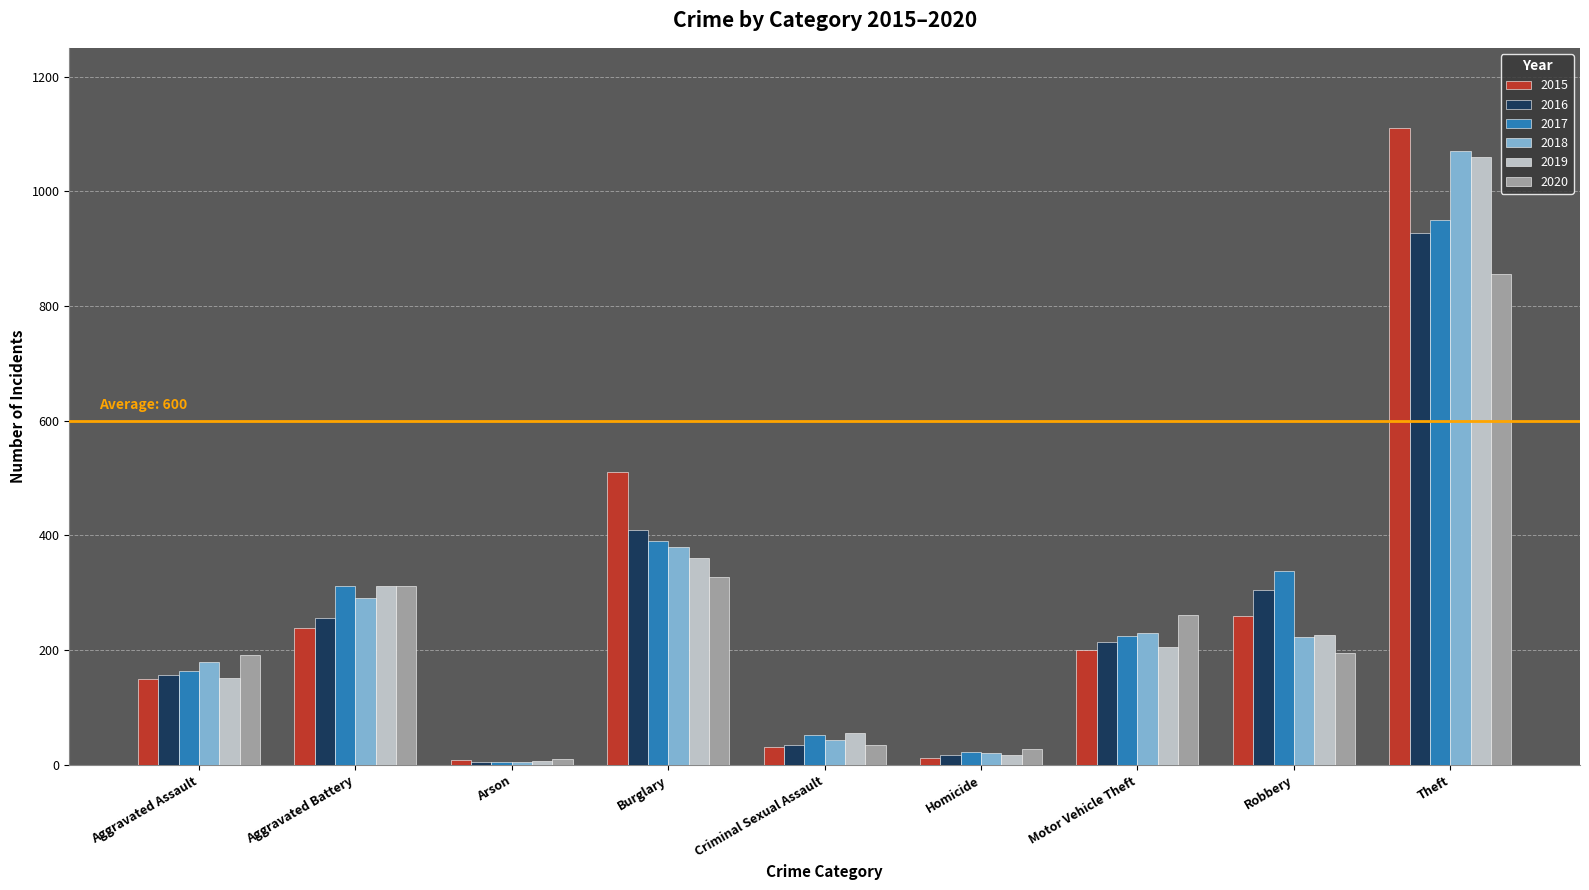

List the series in order of their peak value, highest first.

2015, 2018, 2019, 2017, 2016, 2020